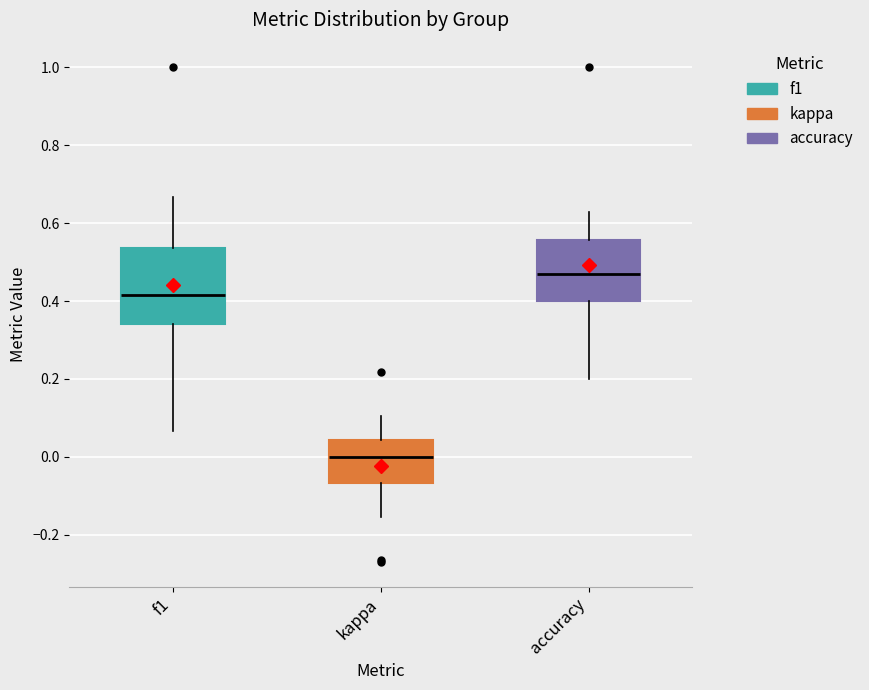

Reading left to right, transcribe this box plot: for each box, give where its median line is, the range the box spans, and where its two whiskers end, as read against the y-axis. The values are not printed on the chart, so give them approximately, as read against the axis.

f1: median 0.42, box 0.34 to 0.54, whiskers 0.06 to 0.66
kappa: median 0.00, box -0.06 to 0.04, whiskers -0.16 to 0.10
accuracy: median 0.48, box 0.40 to 0.56, whiskers 0.20 to 0.62